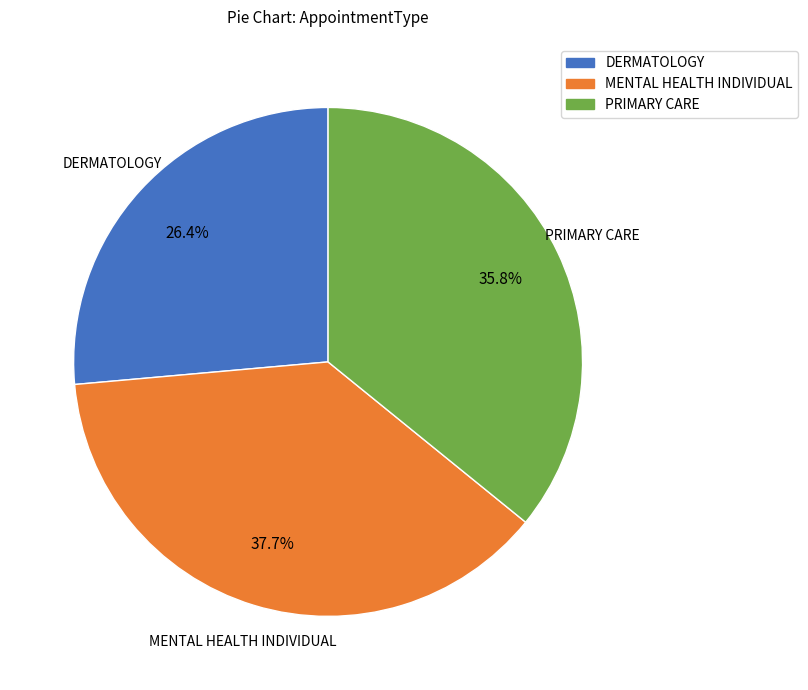

Rank the categories by value from lowest to highest.

DERMATOLOGY, PRIMARY CARE, MENTAL HEALTH INDIVIDUAL